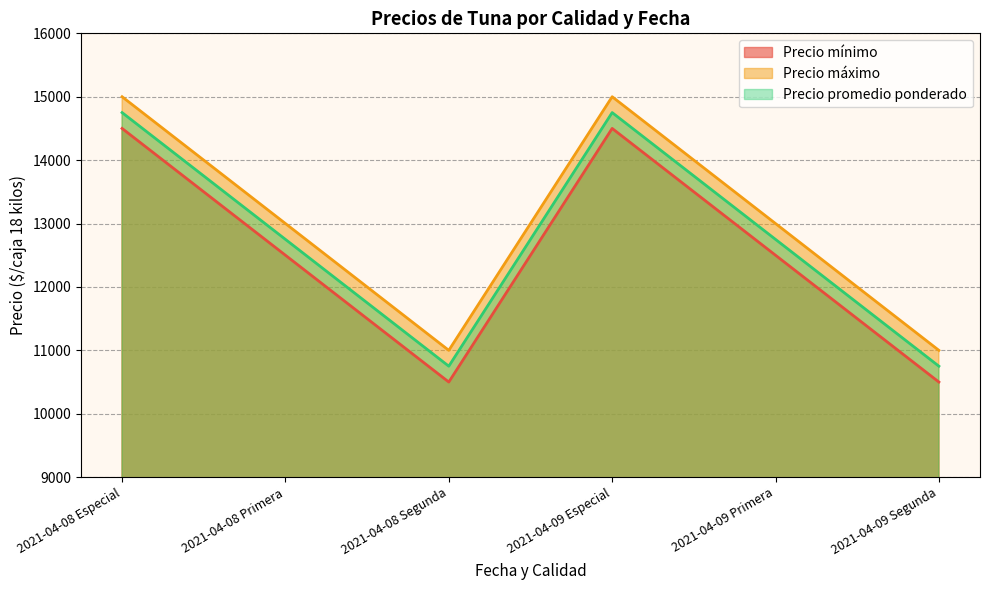

At which category is the sum across all series the highest?

2021-04-08 Especial